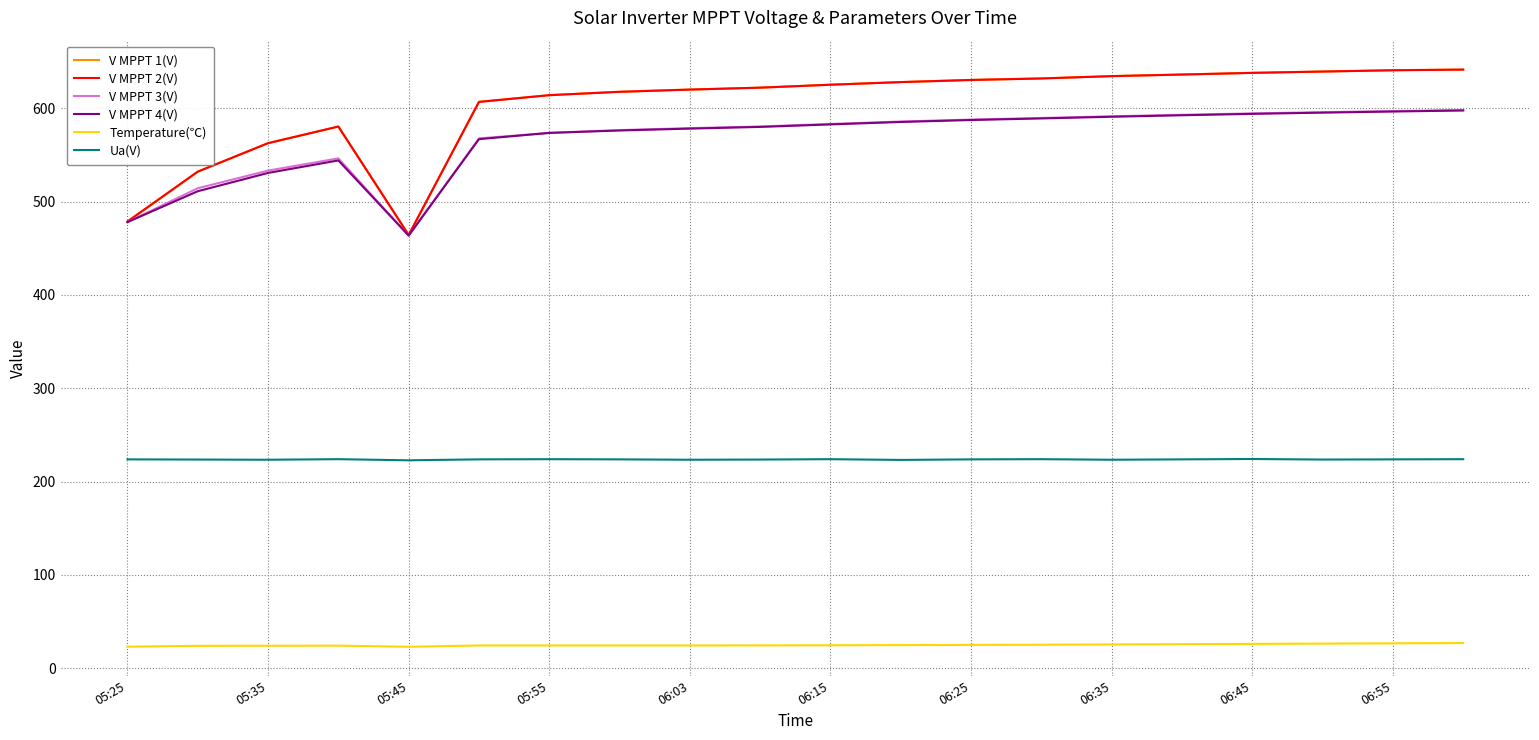

How many lines are shown in the chart?

6